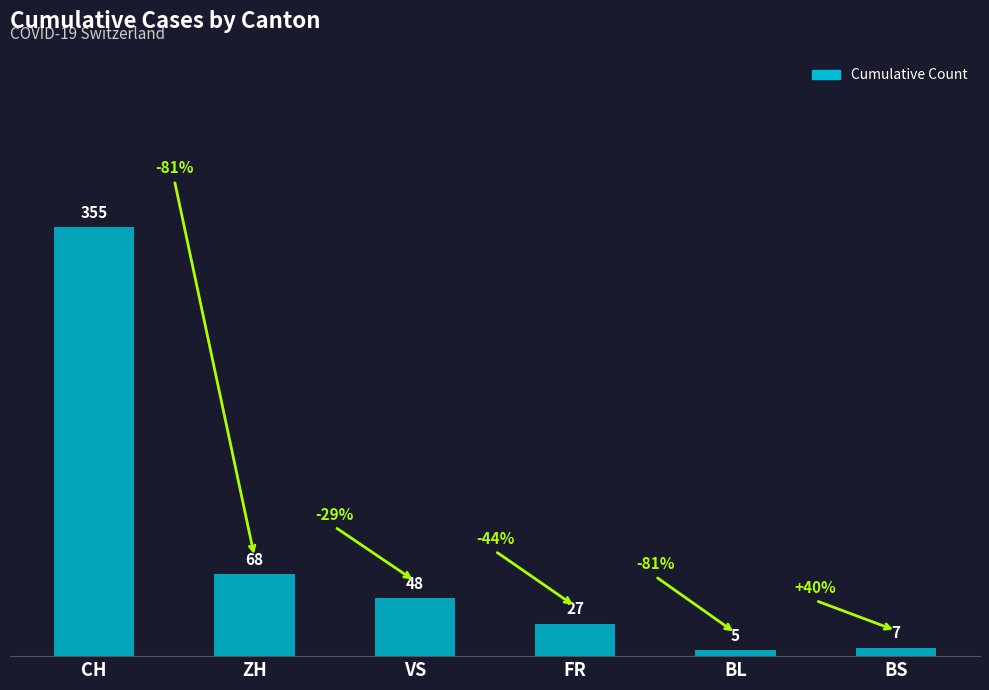

Rank the categories by value from lowest to highest.

BL, BS, FR, VS, ZH, CH